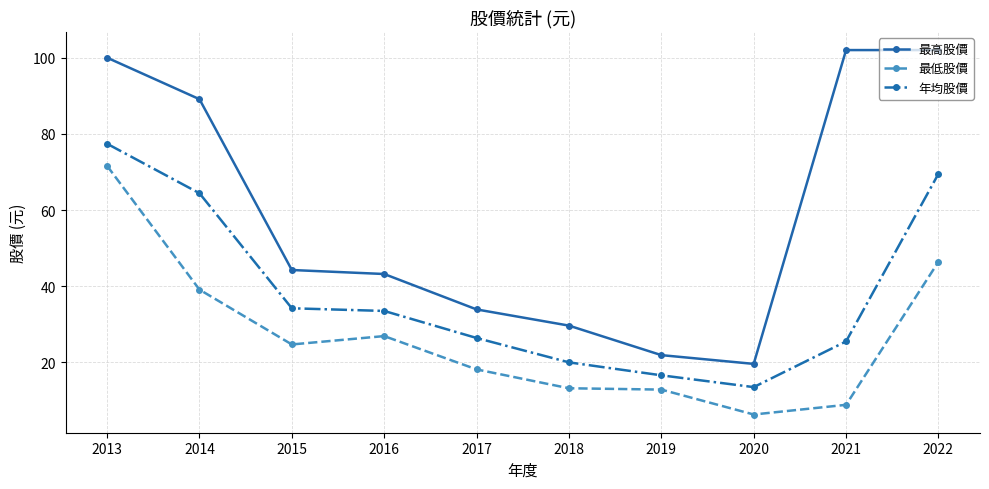

How many series are shown in this chart?

3